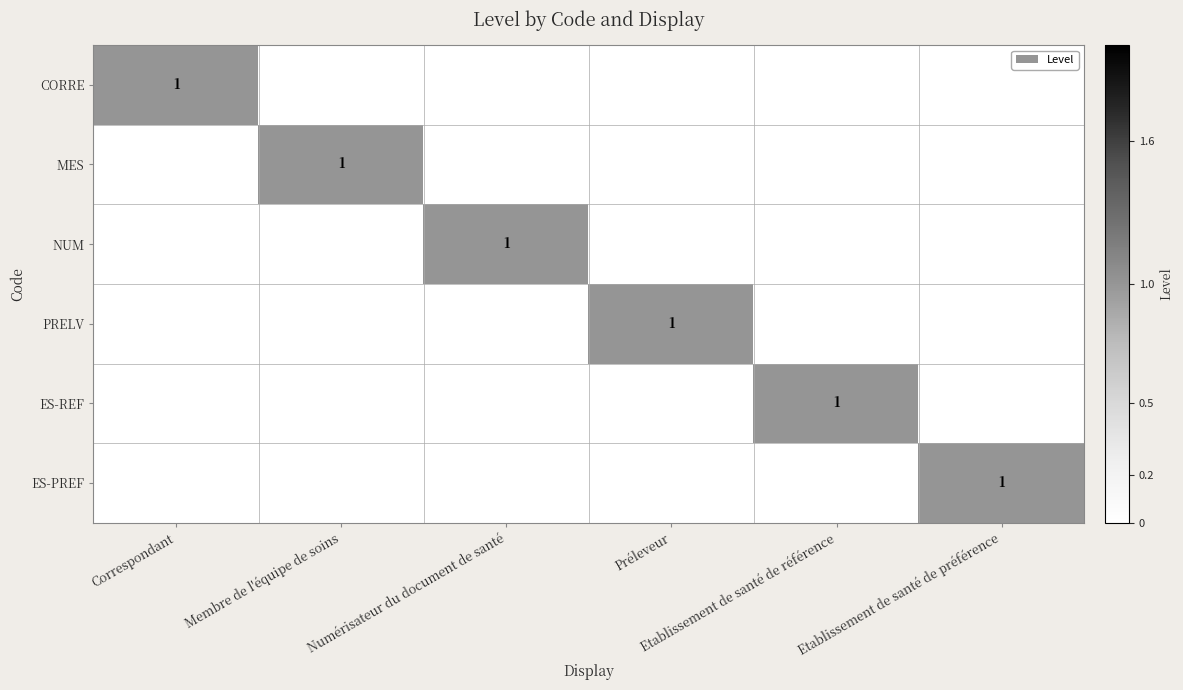

Rank the series at Etablissement de santé de référence from highest to lowest value.

ES-REF, CORRE, MES, NUM, PRELV, ES-PREF